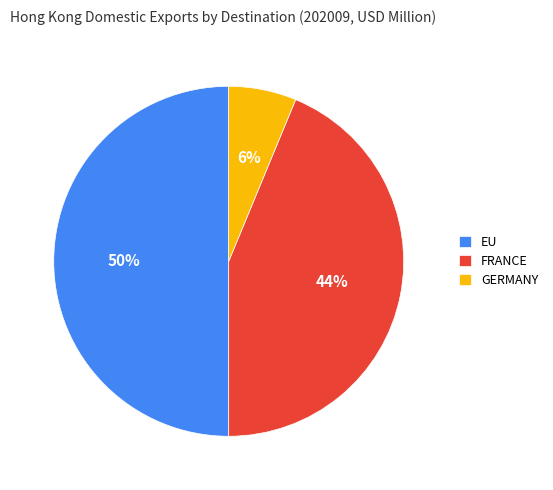

What percentage is the FRANCE slice, to the nearest percent?

44%